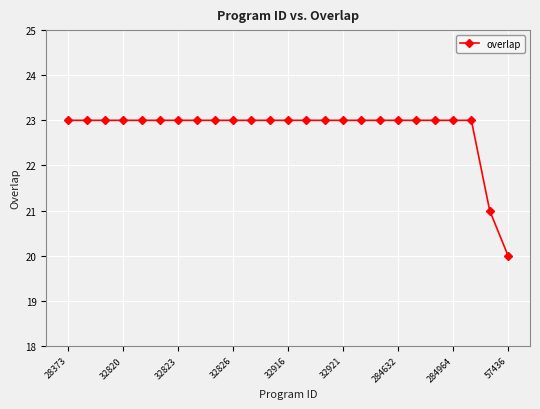

What is the difference between the second highest and minimum values?

3